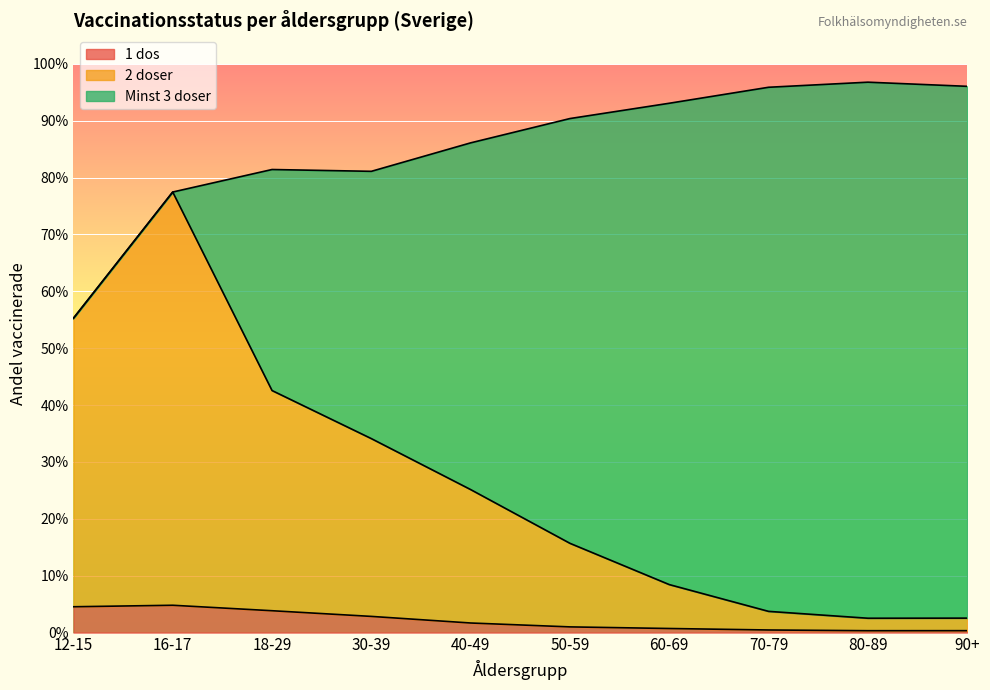

Is it true that 2 doser equals 0.6 at 12-15?

True